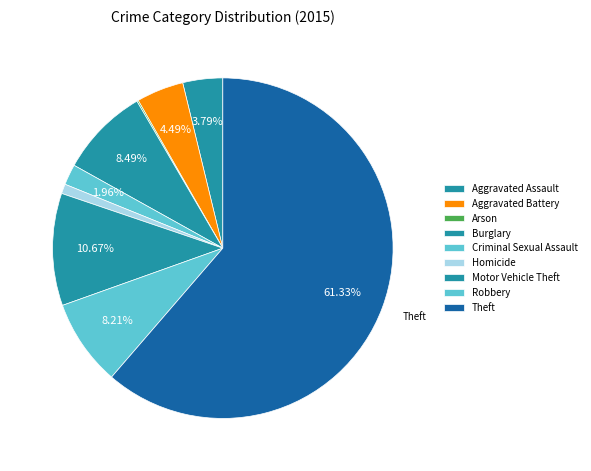

The Aggravated Battery slice represents 11% of the pie. True or false?

False